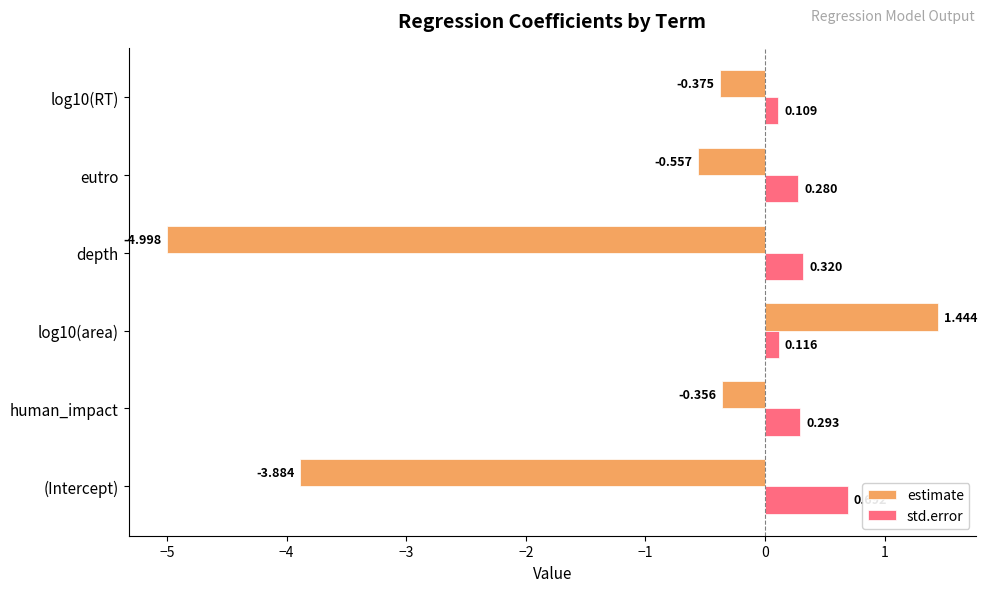

Which series has the widest spread of values?

estimate